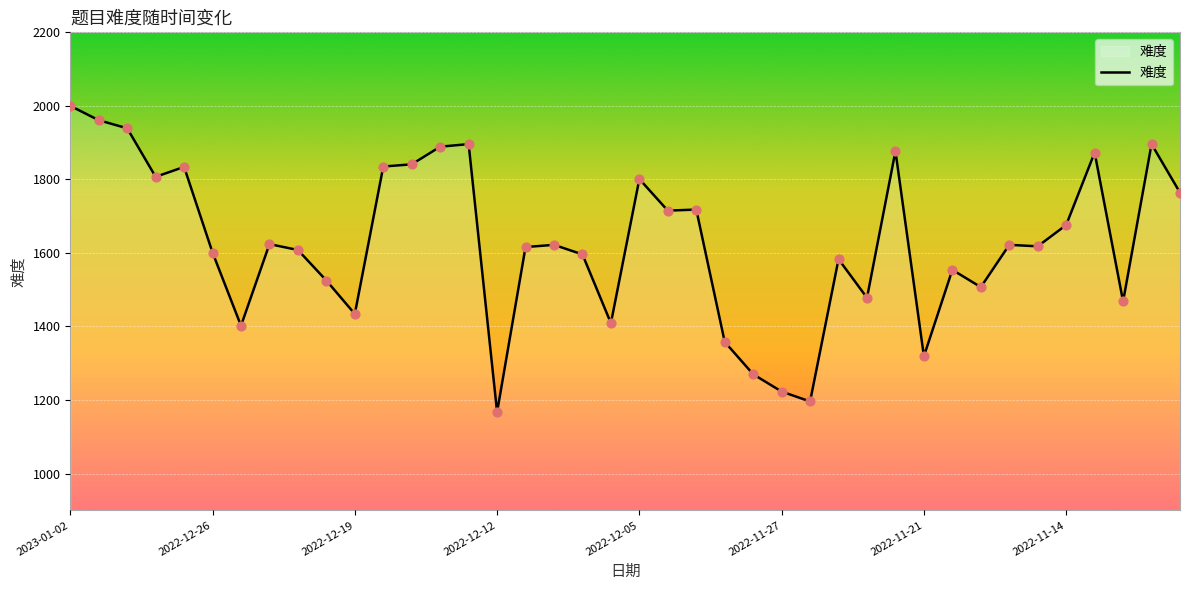

What is the minimum value shown in the chart?

1167